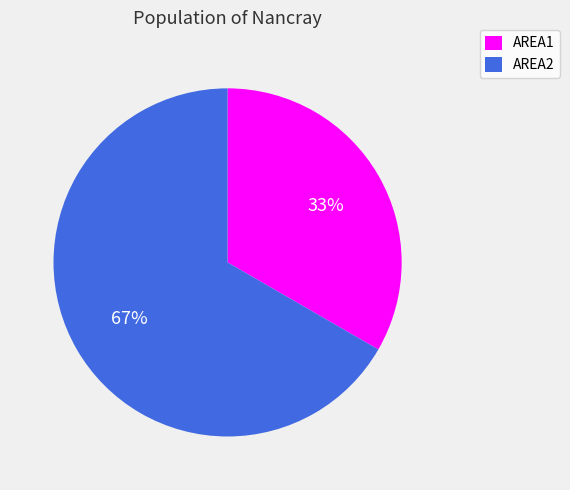

Is there a majority slice in this chart?

Yes